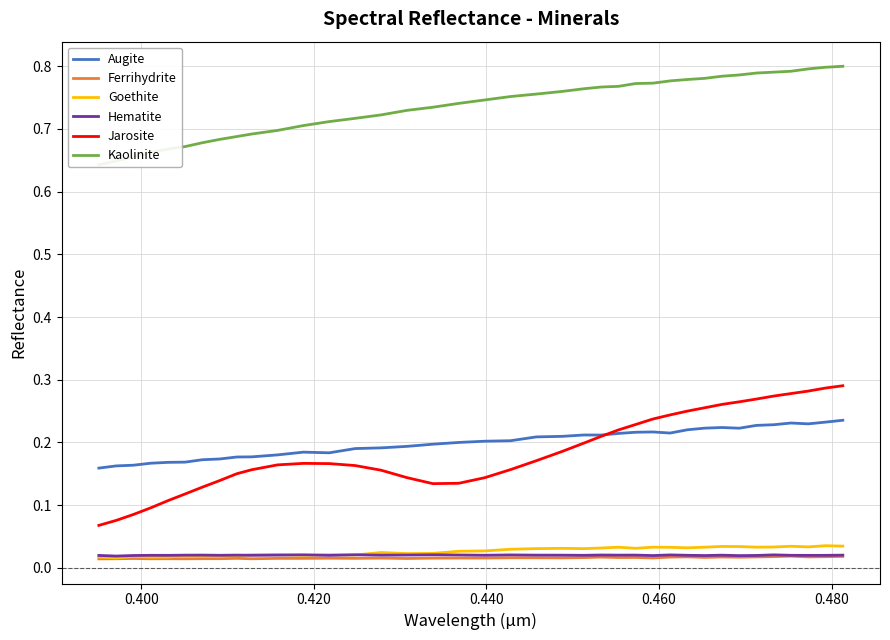

True or false: Ferrihydrite and Augite cross at least once.

False